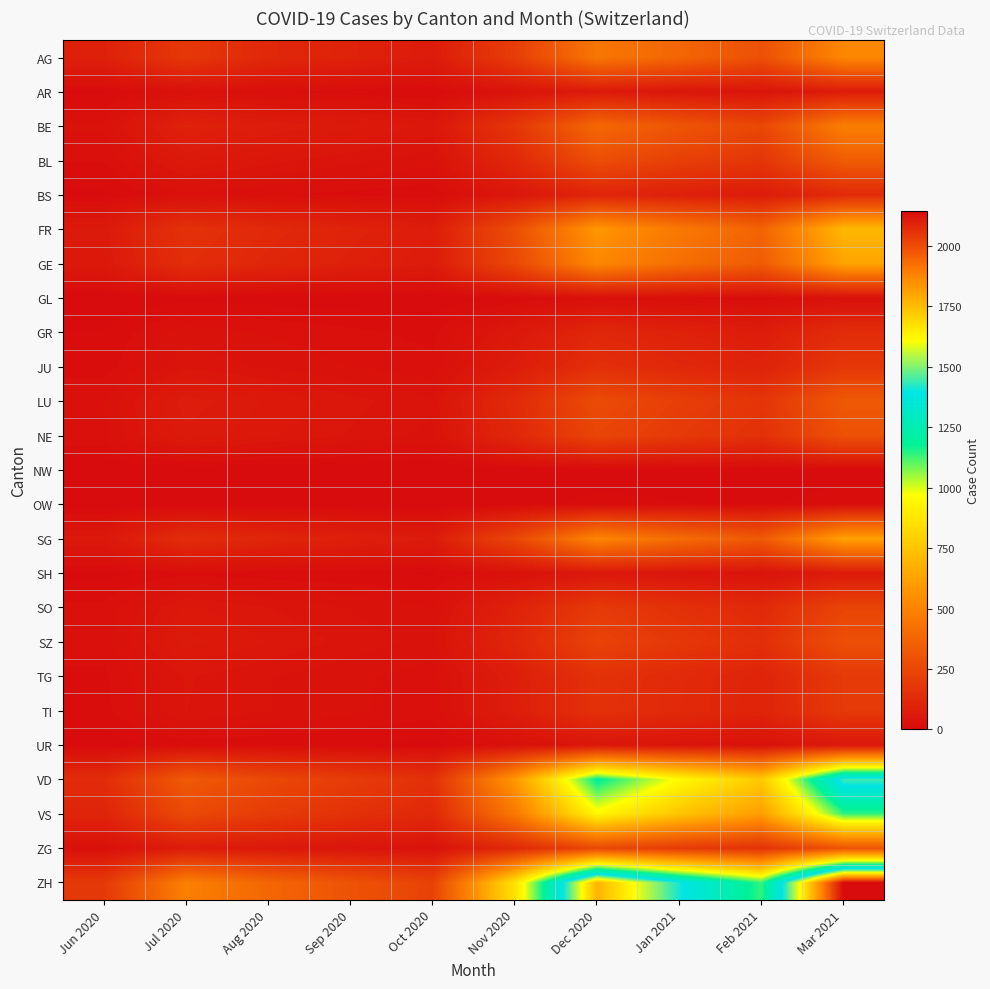

What is the total value across all series at Dec 2020?

8711